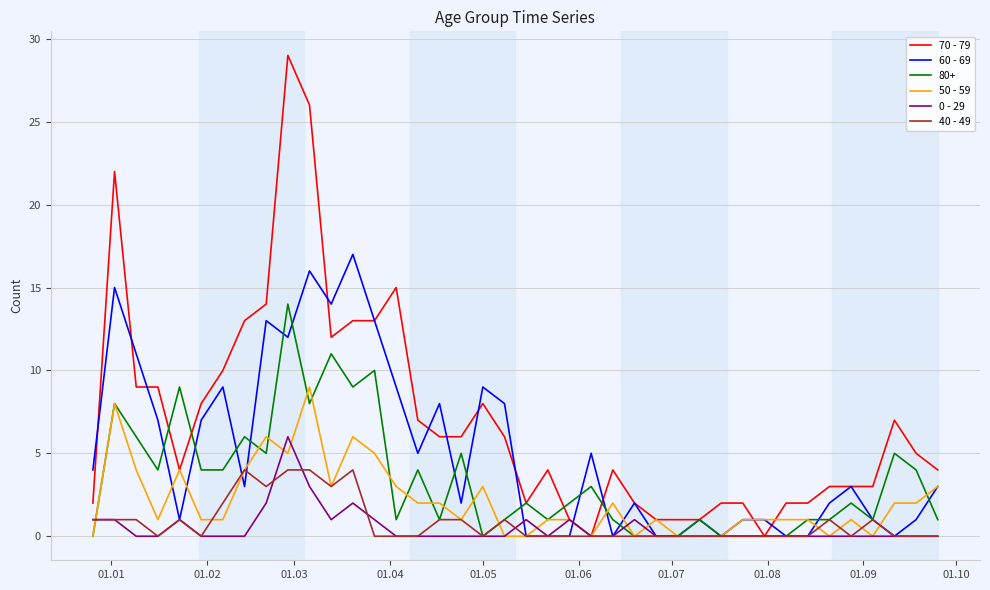

Which series has the largest range (max minus min)?

70 - 79